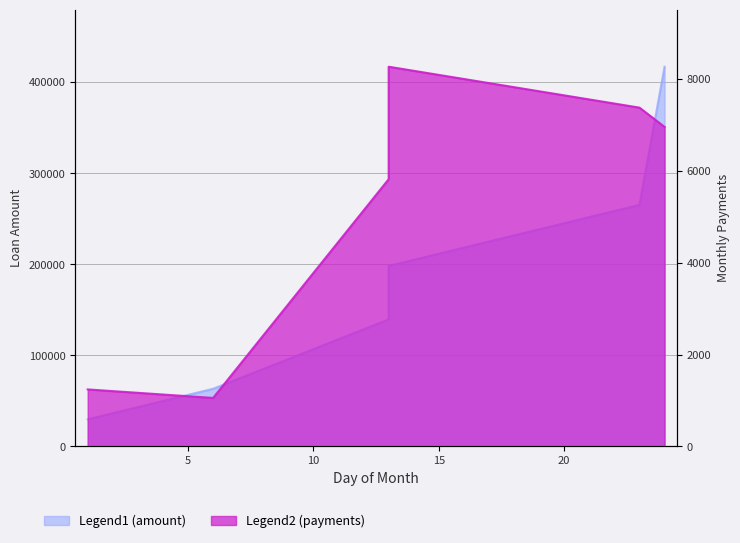

What is the value of the payments point at the 5th from the left?

7370